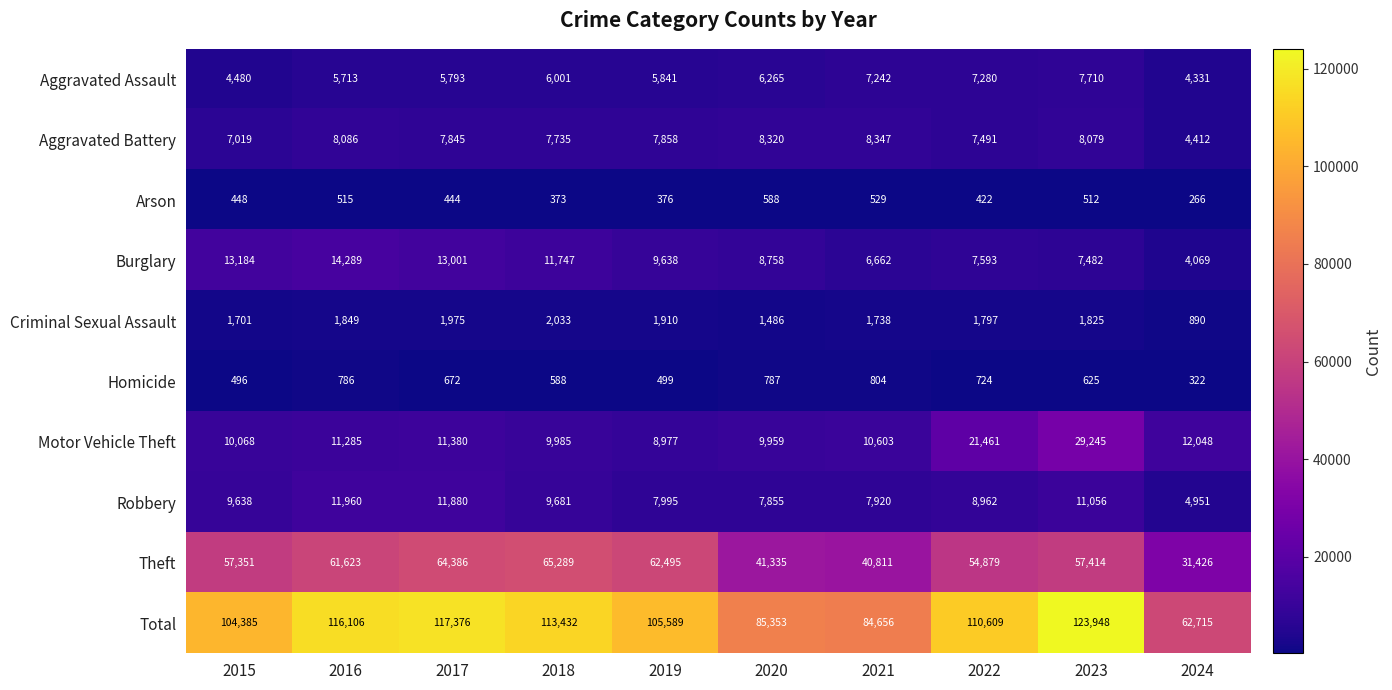

Which category has the lowest value in the Robbery series?

2024